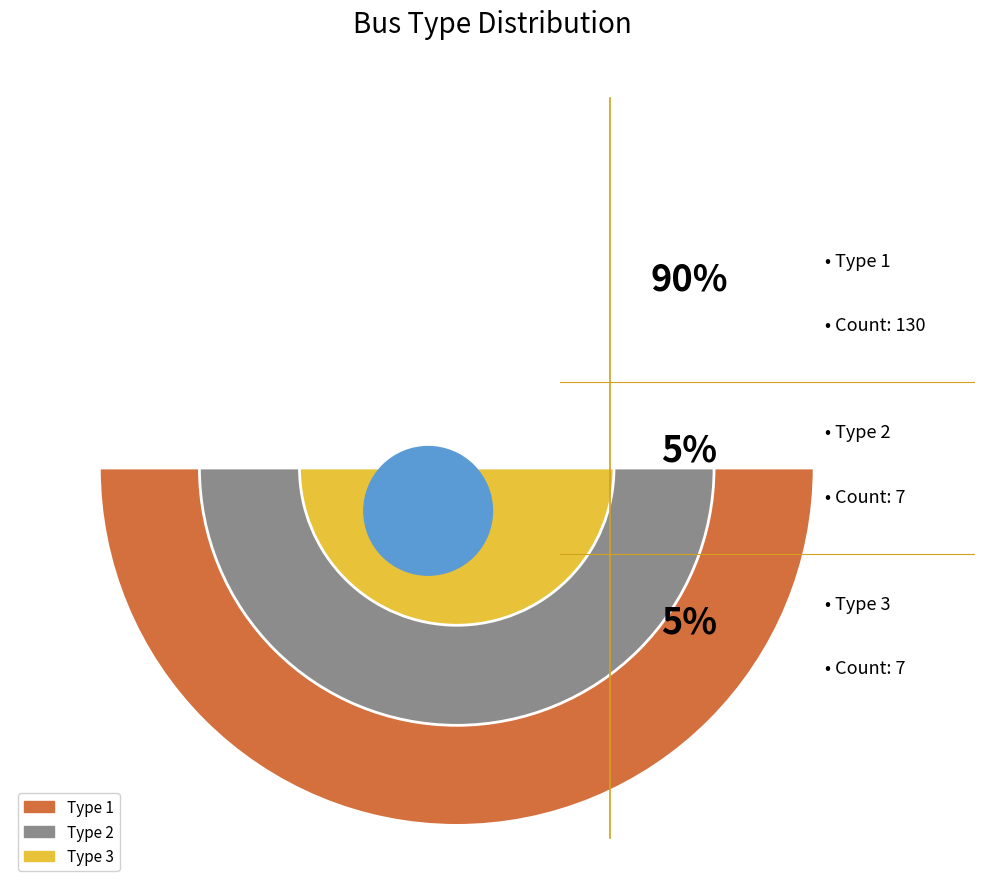

To the nearest percent, what percentage of the pie is BUS_TYPE_2?

5%